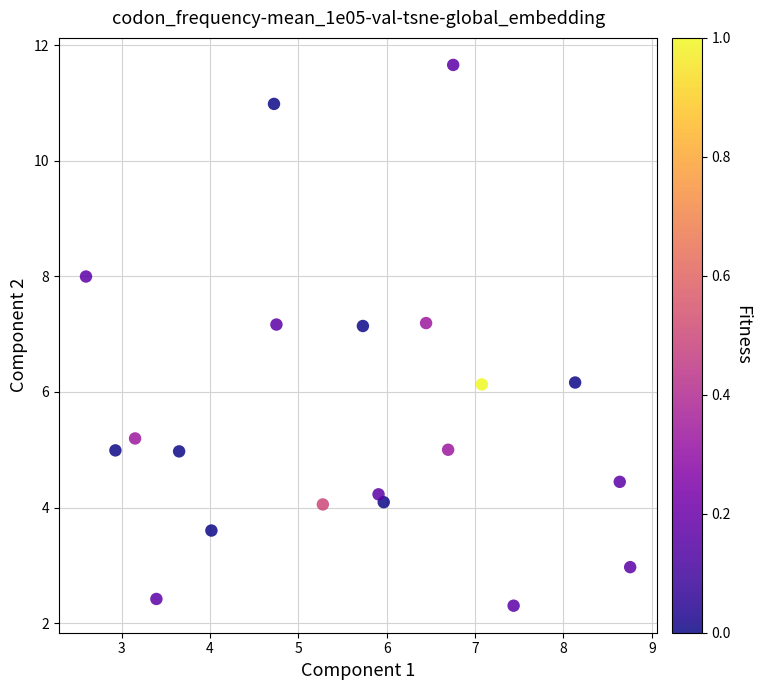

What is the range of X values (max minus min)?

6.2